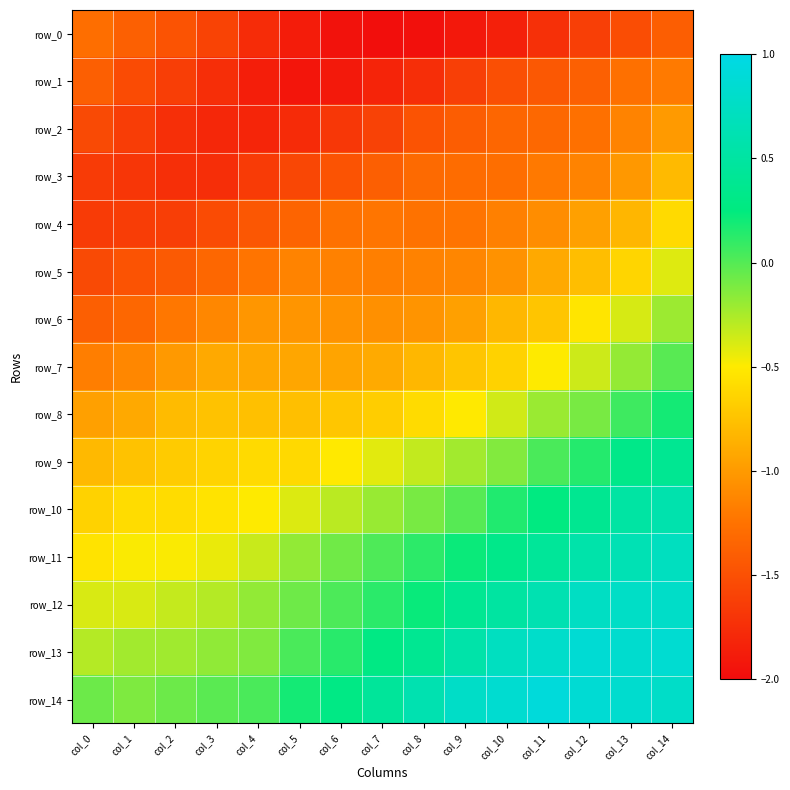

What is the difference between the row_5 values at col_14 and col_8?

0.7